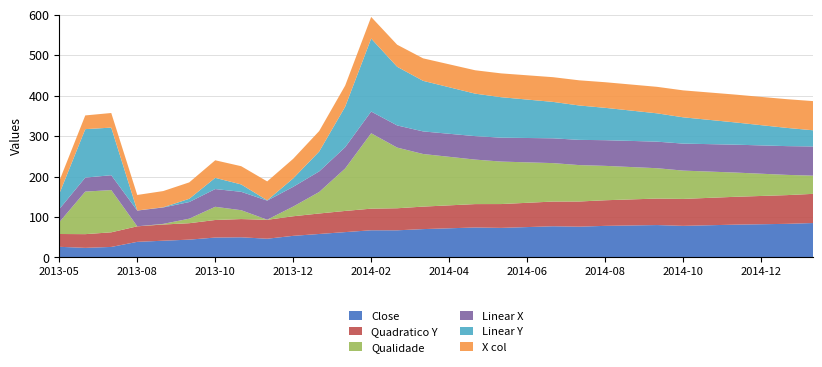

Reading right to left, what are all the values shown in this chart?

Close: 2015-02-02=85.0	2015-01-12=83.0	2014-12-22=82.0	2014-12-01=81.0	2014-11-10=79.5	2014-10-20=78.0	2014-09-29=80.0	2014-09-08=79.0	2014-08-18=78.0	2014-07-28=76.0	2014-07-07=77.0	2014-06-16=75.0	2014-05-26=73.0	2014-05-05=74.0	2014-04-14=72.0	2014-03-24=70.0	2014-03-03=67.0	2014-02-10=67.1	2014-01-27=62.6	2014-01-06=57.9	2013-12-09=53.3	2013-11-18=46.2	2013-10-28=49.8	2013-10-07=49.1	2013-09-16=44.0	2013-08-26=41.3	2013-08-05=38.5	2013-07-08=25.9	2013-06-10=23.6	2013-05-13=26.2
quadratico_y: 2015-02-02=72.1	2015-01-12=71.0	2014-12-22=69.9	2014-12-01=68.8	2014-11-10=67.7	2014-10-20=66.6	2014-09-29=65.5	2014-09-08=64.4	2014-08-18=63.3	2014-07-28=62.2	2014-07-07=61.1	2014-06-16=60.0	2014-05-26=58.9	2014-05-05=57.8	2014-04-14=56.7	2014-03-24=55.6	2014-03-03=54.5	2014-02-10=53.4	2014-01-27=52.3	2014-01-06=50.7	2013-12-09=48.4	2013-11-18=46.7	2013-10-28=45.1	2013-10-07=43.4	2013-09-16=40.6	2013-08-26=40.0	2013-08-05=38.4	2013-07-08=36.1	2013-06-10=33.9	2013-05-13=31.6
qualidade: 2015-02-02=45.0	2015-01-12=50.0	2014-12-22=55.0	2014-12-01=60.0	2014-11-10=65.0	2014-10-20=70.0	2014-09-29=75.0	2014-09-08=80.0	2014-08-18=85.0	2014-07-28=90.0	2014-07-07=95.0	2014-06-16=100.0	2014-05-26=105.0	2014-05-05=110.0	2014-04-14=120.0	2014-03-24=130.0	2014-03-03=150.0	2014-02-10=186.4	2014-01-27=105.0	2014-01-06=53.1	2013-12-09=24.0	2013-11-18=0.3	2013-10-28=21.9	2013-10-07=32.6	2013-09-16=11.2	2013-08-26=1.5	2013-08-05=0.0	2013-07-08=104.4	2013-06-10=105.2	2013-05-13=29.1
linear_x: 2015-02-02=72.2	2015-01-12=71.1	2014-12-22=70.0	2014-12-01=68.9	2014-11-10=67.8	2014-10-20=66.7	2014-09-29=65.7	2014-09-08=64.6	2014-08-18=63.5	2014-07-28=62.4	2014-07-07=61.3	2014-06-16=60.2	2014-05-26=59.1	2014-05-05=58.0	2014-04-14=56.9	2014-03-24=55.8	2014-03-03=54.8	2014-02-10=53.7	2014-01-27=52.6	2014-01-06=50.9	2013-12-09=48.8	2013-11-18=47.1	2013-10-28=45.5	2013-10-07=43.8	2013-09-16=41.1	2013-08-26=40.6	2013-08-05=38.9	2013-07-08=36.8	2013-06-10=34.6	2013-05-13=32.4
linear_y: 2015-02-02=40.0	2015-01-12=45.0	2014-12-22=50.0	2014-12-01=55.0	2014-11-10=60.0	2014-10-20=65.0	2014-09-29=70.0	2014-09-08=75.0	2014-08-18=80.0	2014-07-28=85.0	2014-07-07=90.0	2014-06-16=95.0	2014-05-26=100.0	2014-05-05=105.0	2014-04-14=115.0	2014-03-24=125.0	2014-03-03=145.0	2014-02-10=180.4	2014-01-27=100.0	2014-01-06=49.1	2013-12-09=20.9	2013-11-18=0.8	2013-10-28=18.2	2013-10-07=27.7	2013-09-16=8.0	2013-08-26=0.5	2013-08-05=0.2	2013-07-08=117.6	2013-06-10=119.8	2013-05-13=37.8
x_col: 2015-02-02=72.1	2015-01-12=71.0	2014-12-22=69.9	2014-12-01=68.8	2014-11-10=67.7	2014-10-20=66.6	2014-09-29=65.5	2014-09-08=64.4	2014-08-18=63.3	2014-07-28=62.2	2014-07-07=61.1	2014-06-16=60.0	2014-05-26=58.9	2014-05-05=57.8	2014-04-14=56.7	2014-03-24=55.6	2014-03-03=54.5	2014-02-10=53.4	2014-01-27=52.3	2014-01-06=50.6	2013-12-09=48.4	2013-11-18=46.8	2013-10-28=45.1	2013-10-07=43.4	2013-09-16=40.6	2013-08-26=40.0	2013-08-05=38.4	2013-07-08=36.1	2013-06-10=33.9	2013-05-13=31.6